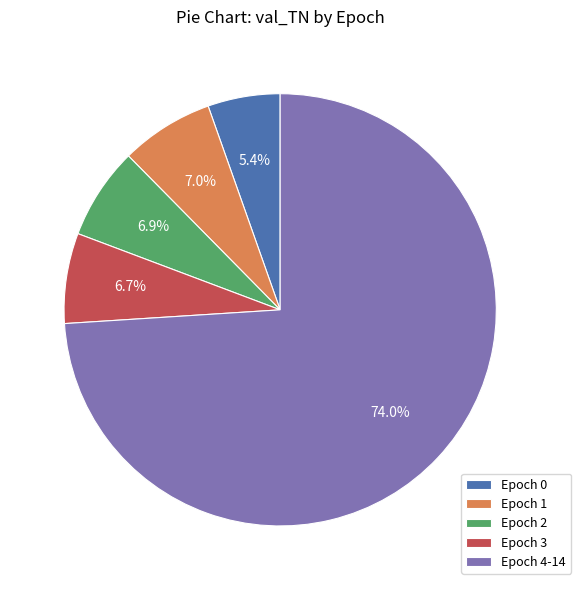

Which category accounts for the majority?

Epoch 4-14